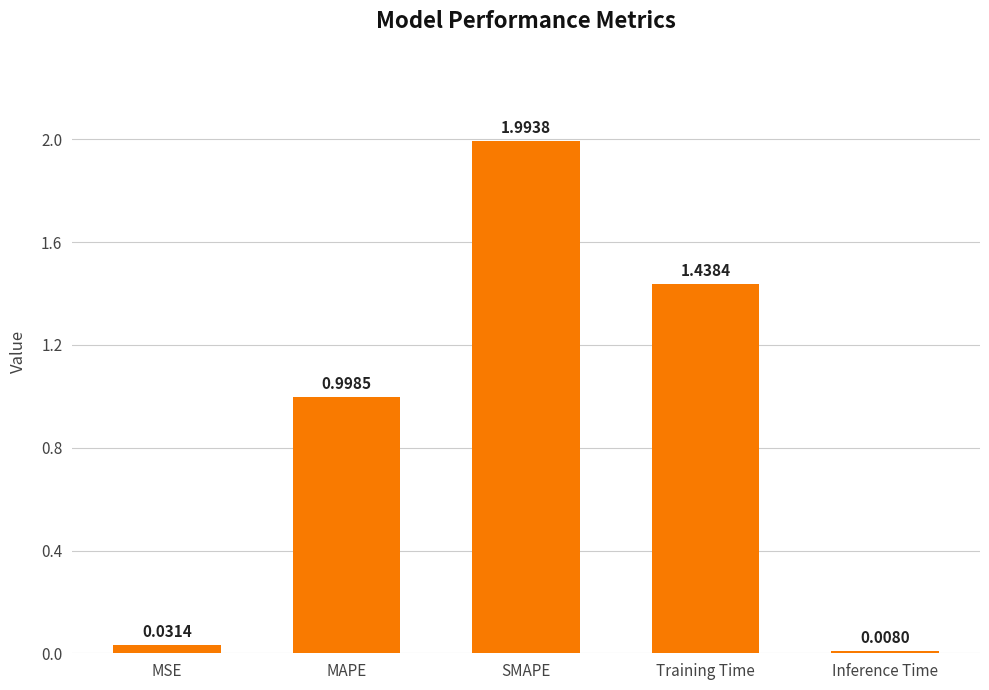

Count the number of data series in this chart.

1